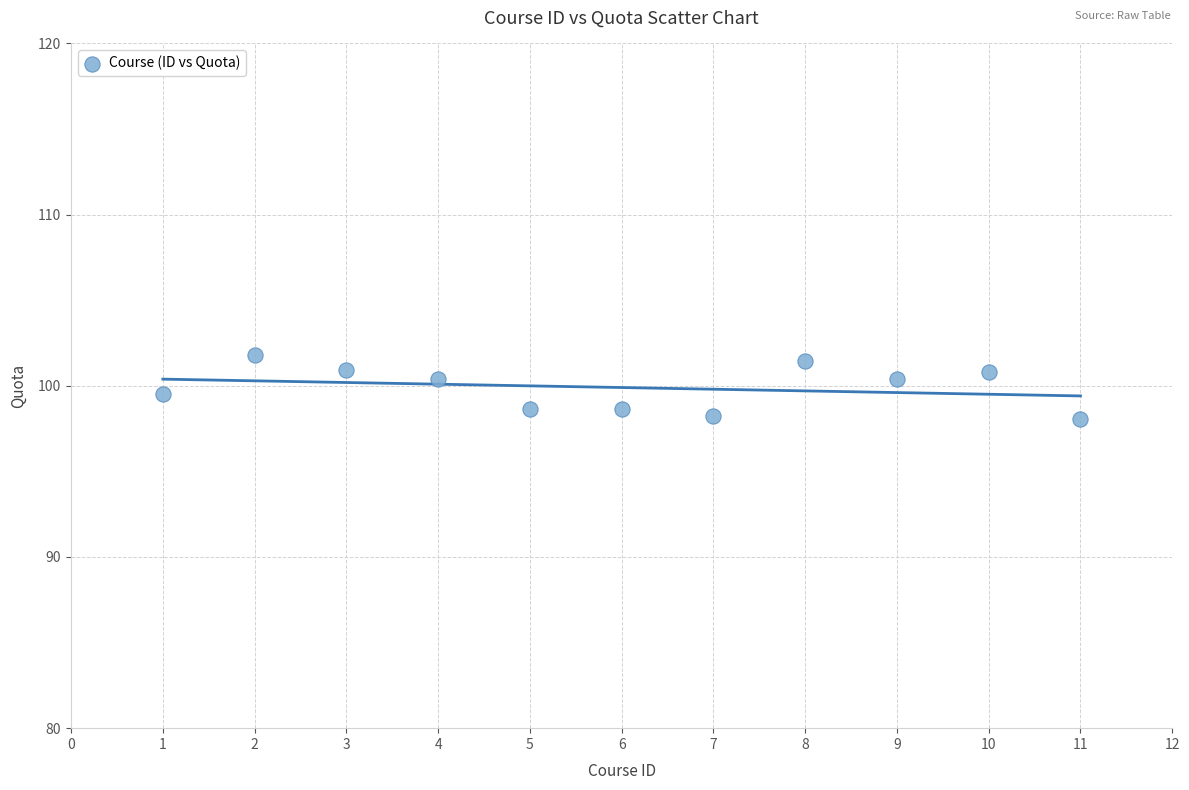

What is the average X value?

6.0